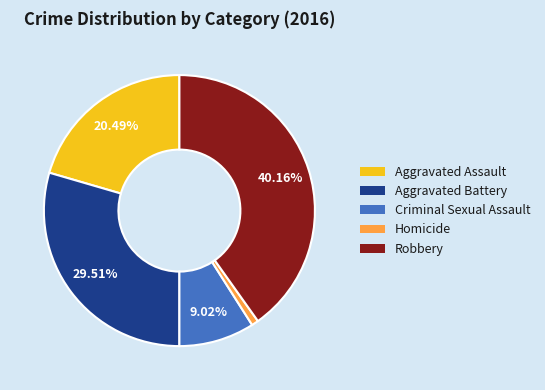

How many segments does this pie chart have?

5